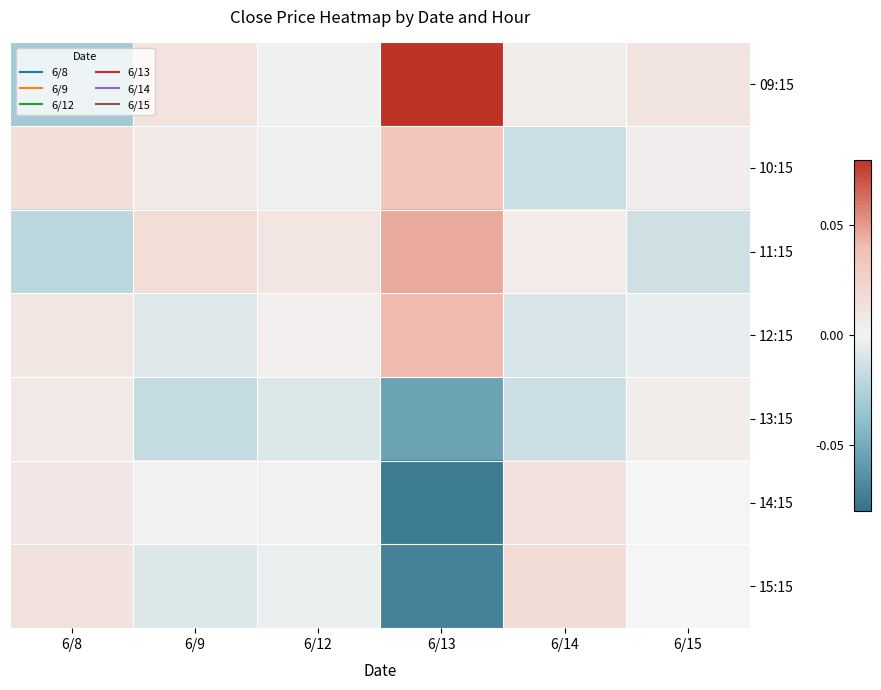

How many data points does each series have?

6